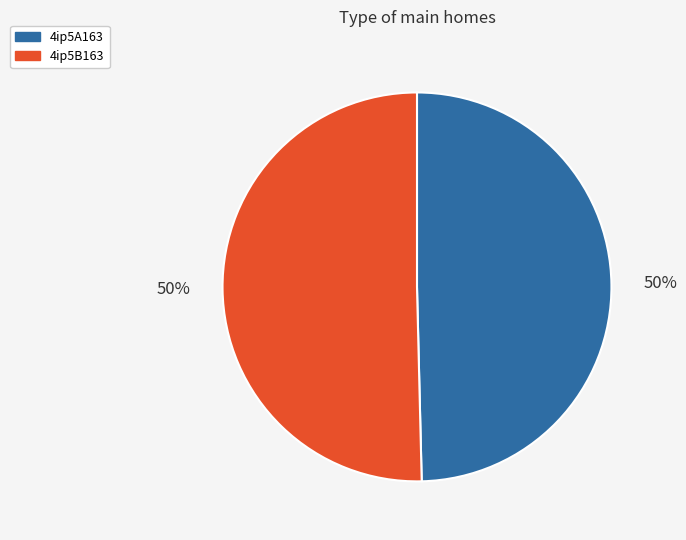

What percentage is the 4ip5B163 slice, to the nearest percent?

50%